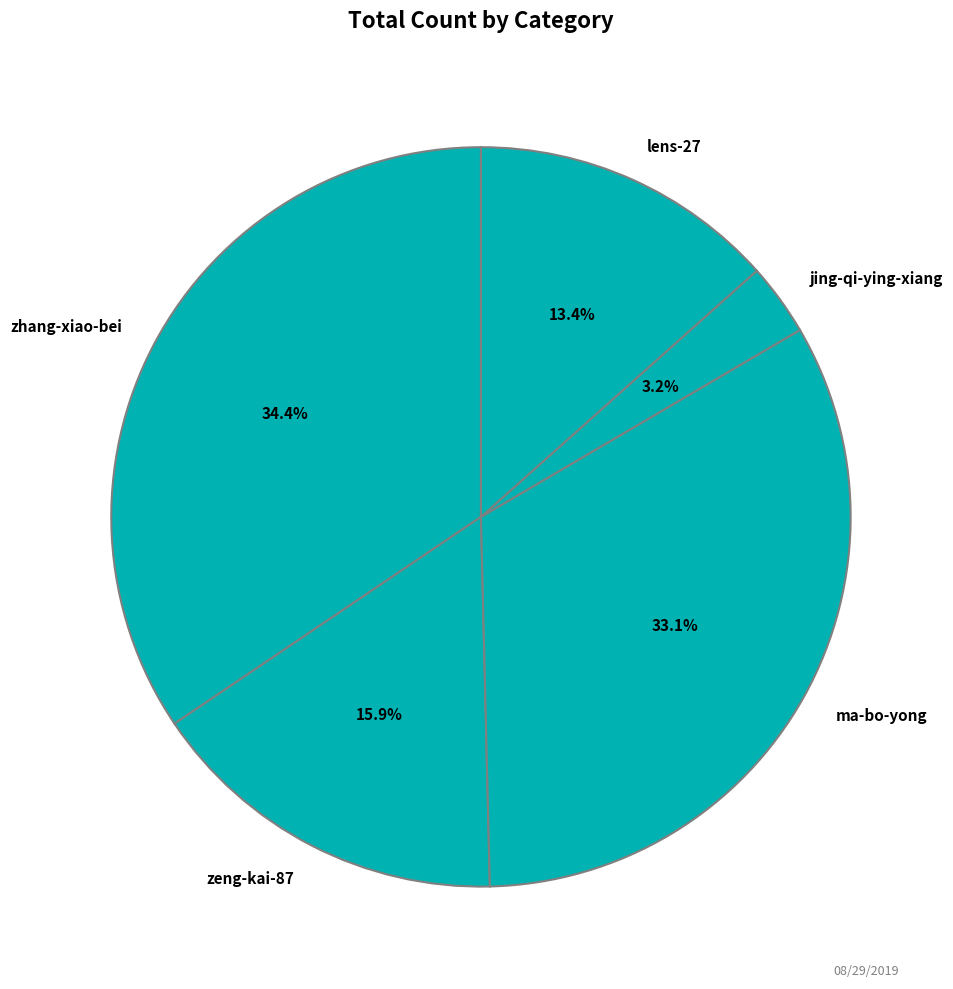

What portion of the pie excludes ma-bo-yong?

66.9%